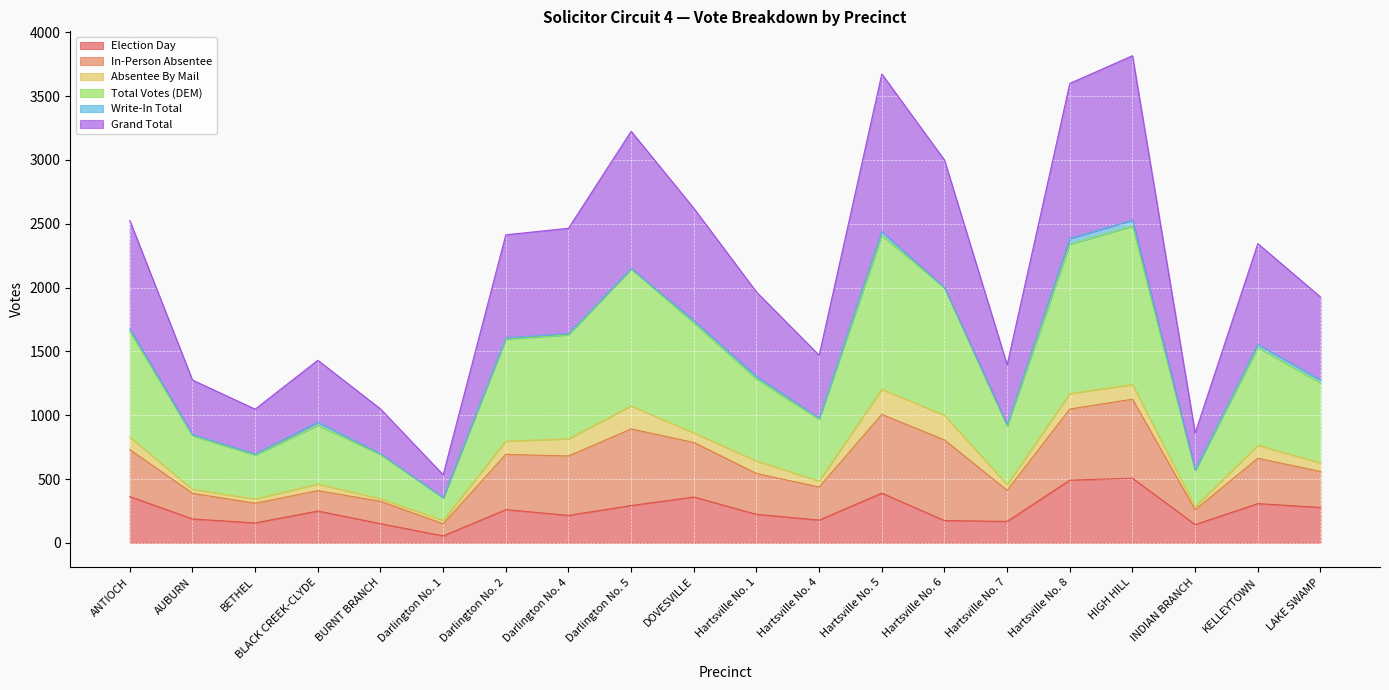

What is the difference between the highest and lowest values at DOVESVILLE?

2262